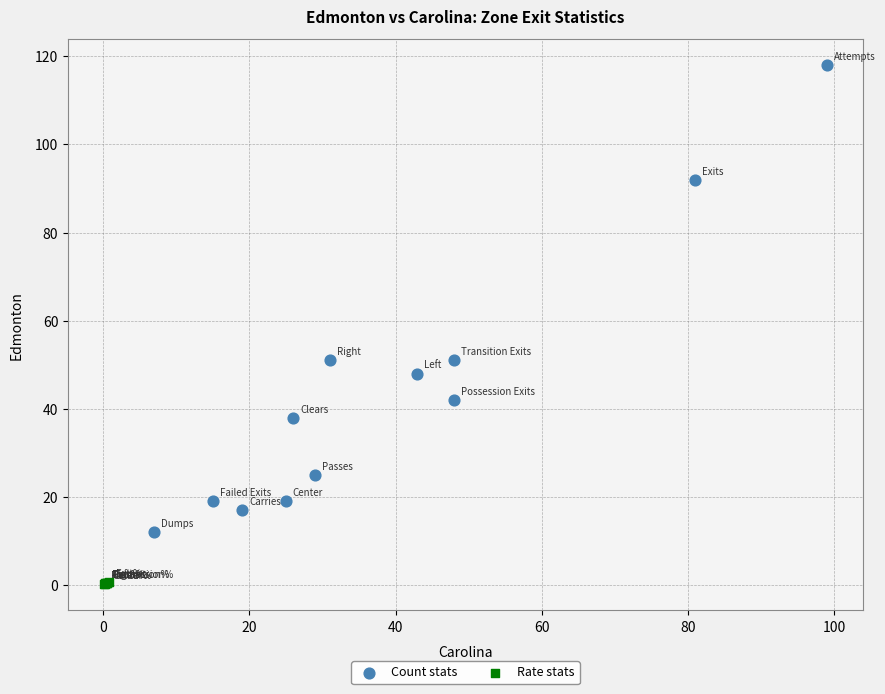

Which series has the largest Y range (max minus min)?

Count stats